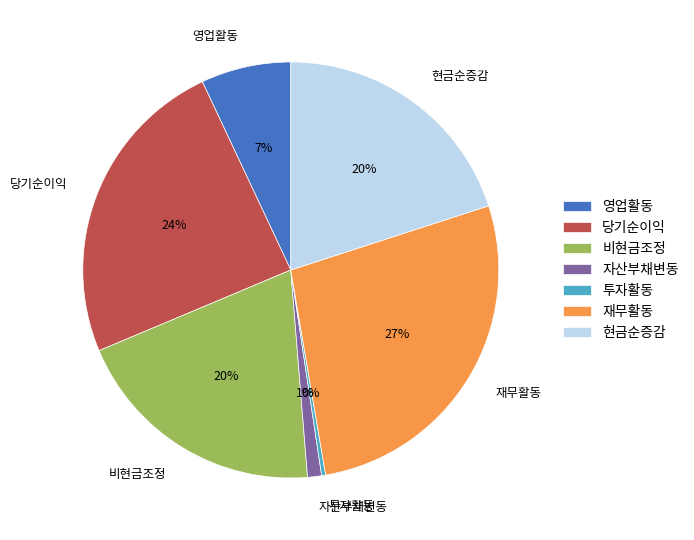

The 현금순증감 slice represents 20% of the pie. True or false?

True